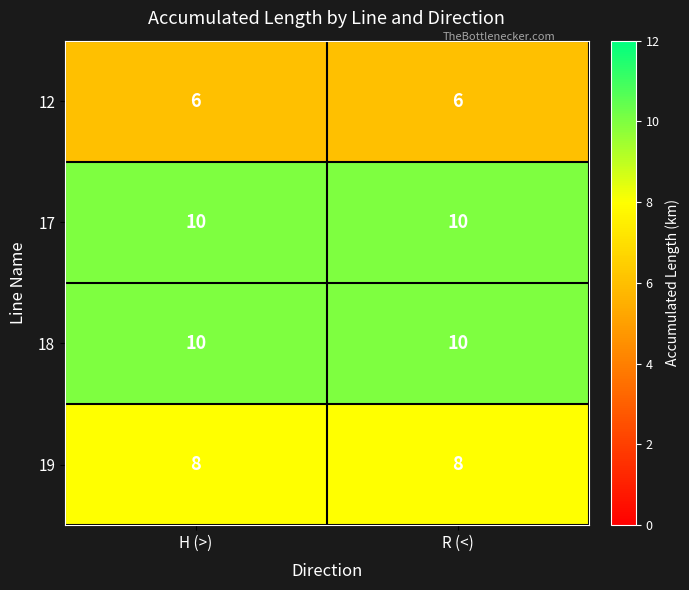

The value of 12 at H (>) is 9. True or false?

False